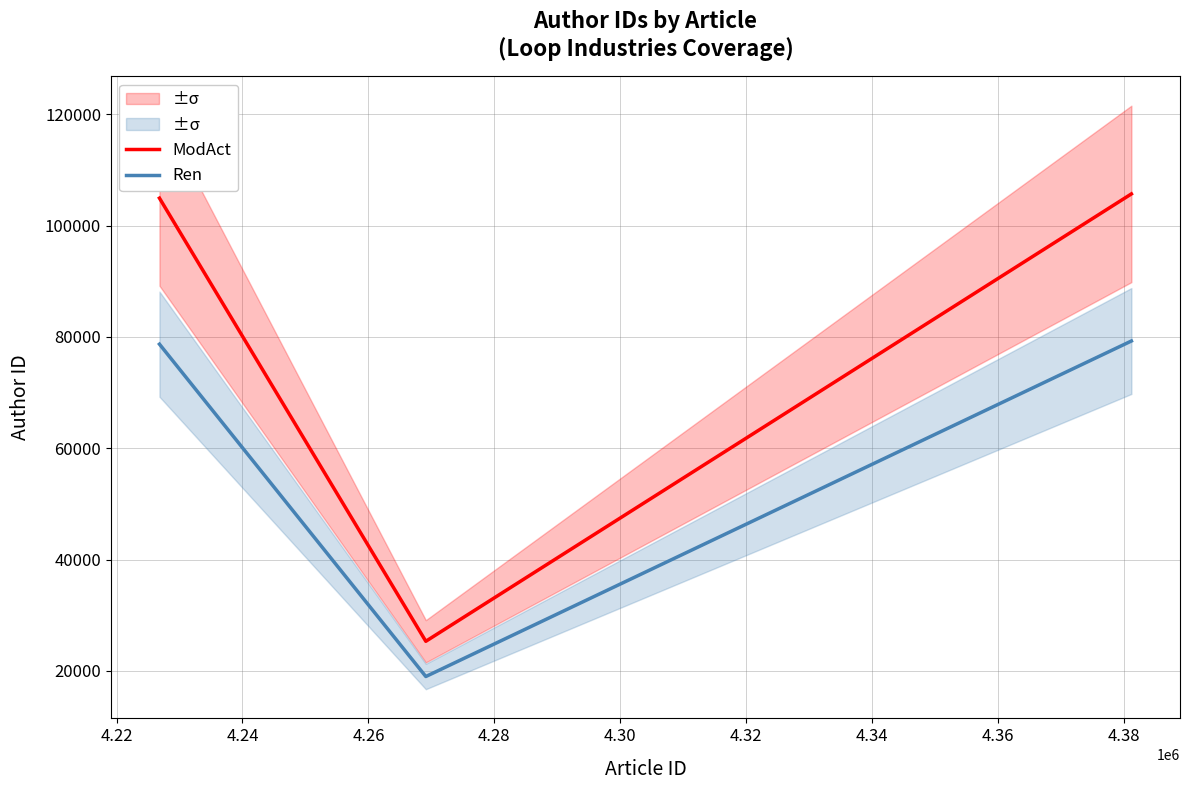

What is the smallest value displayed?

18993.8